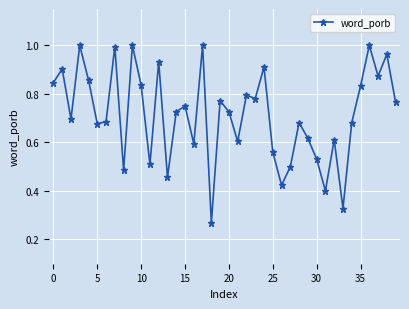

True or false: the data has more than 1 interior local peaks.

True